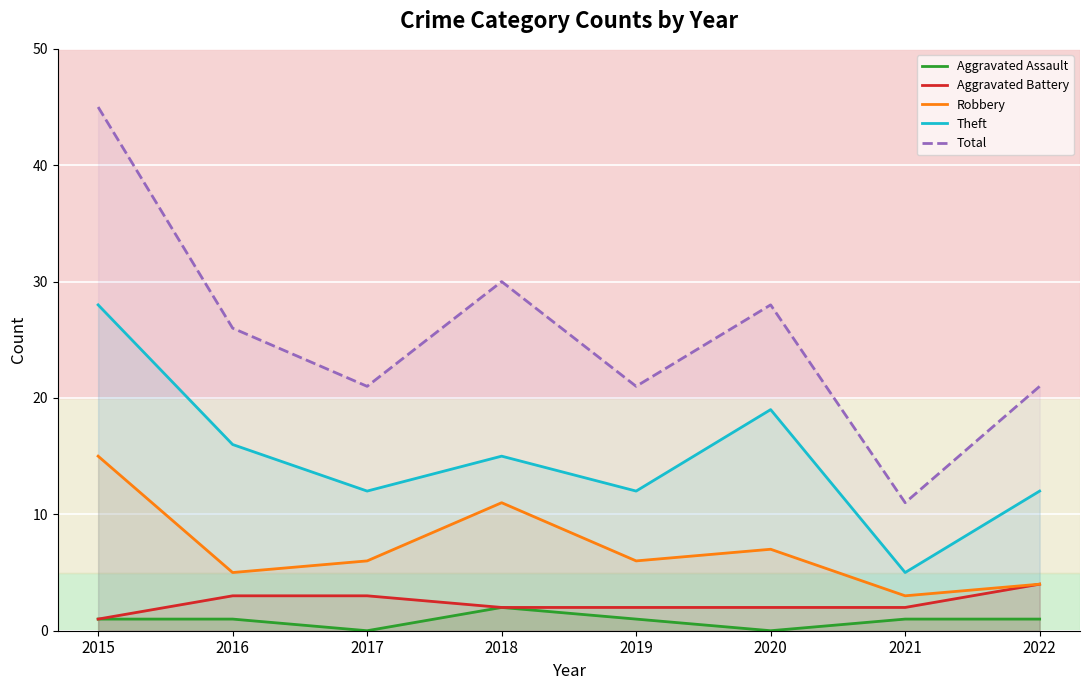

What is the difference between the highest and lowest values at 2018?

28